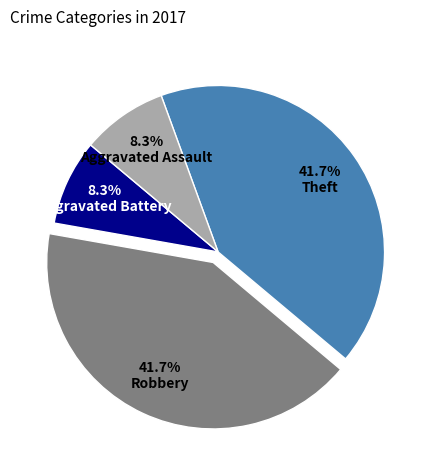

To the nearest percent, what is the average slice percentage?

25%